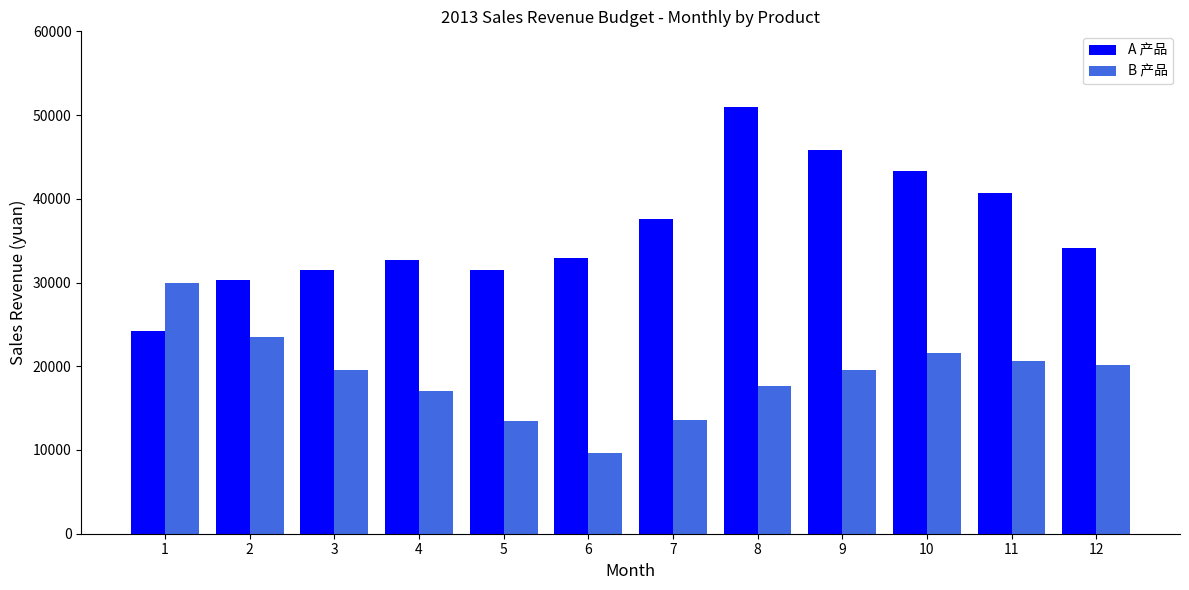

Which series changed the most between 9 and 12?

A 产品